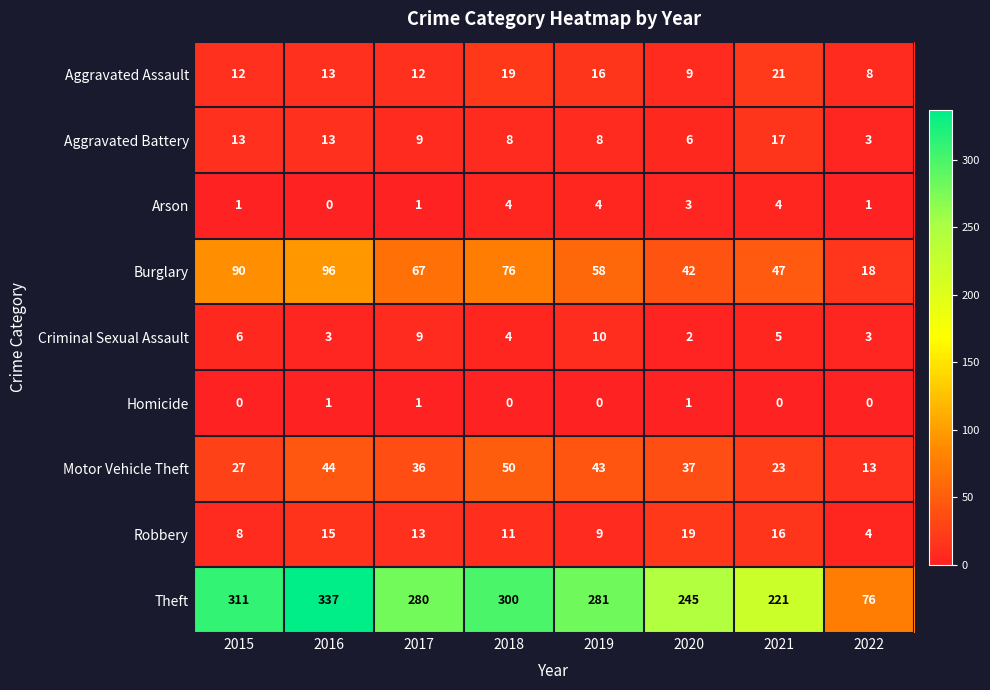

What is the difference between the highest and lowest values at 2020?

244